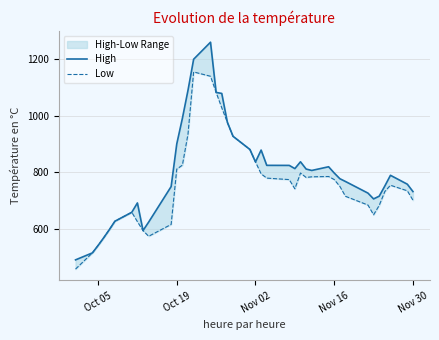

Which series has the largest range (max minus min)?

High